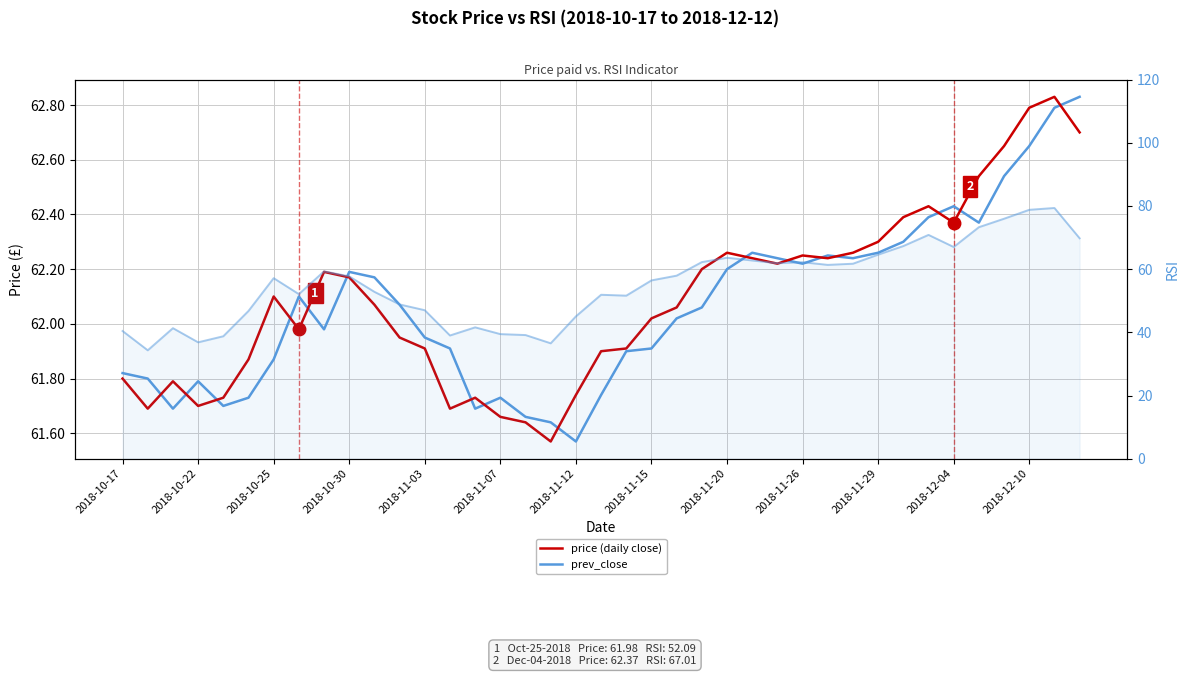

True or false: prev_close has more than 0 points higher than both neighbors.

True